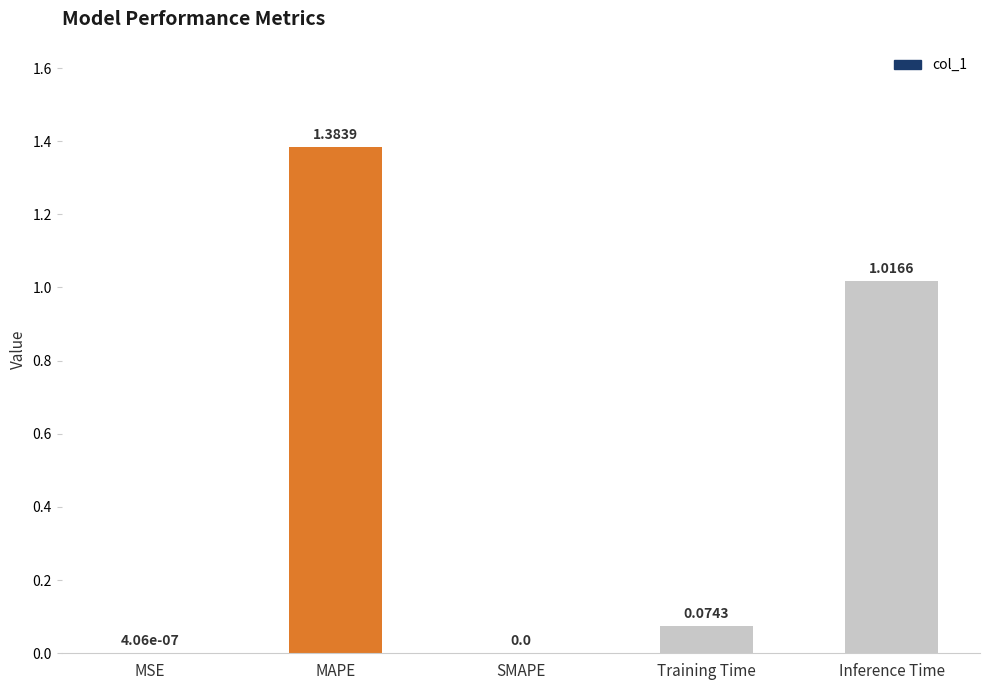

Count the number of values greater than 0.

4